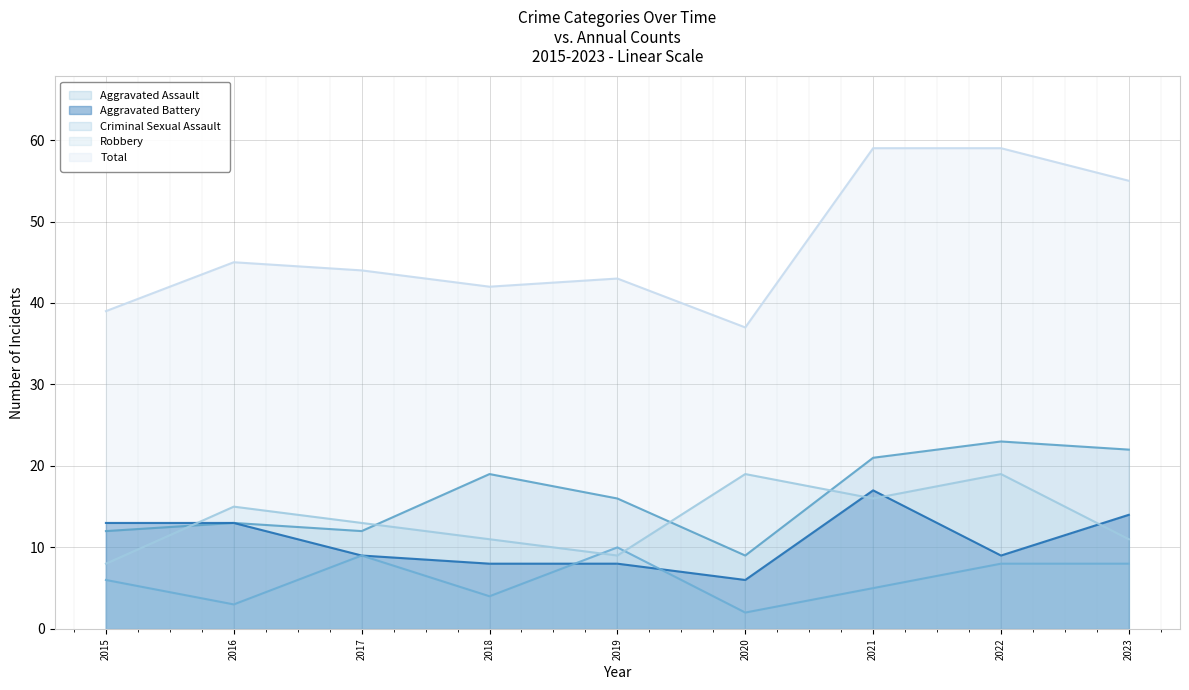

What is the sum of the Aggravated Battery values at 2022 and 2020?

15